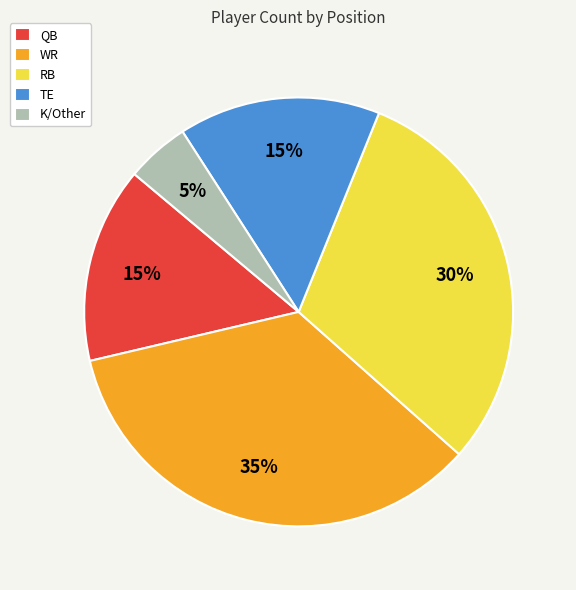

What percentage is the WR slice, to the nearest percent?

35%